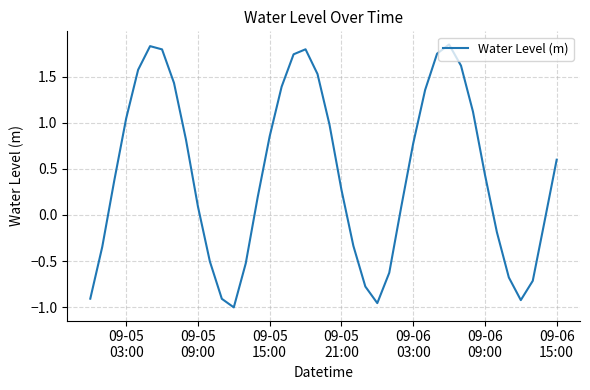

What is the difference between the maximum and minimum values?

2.8